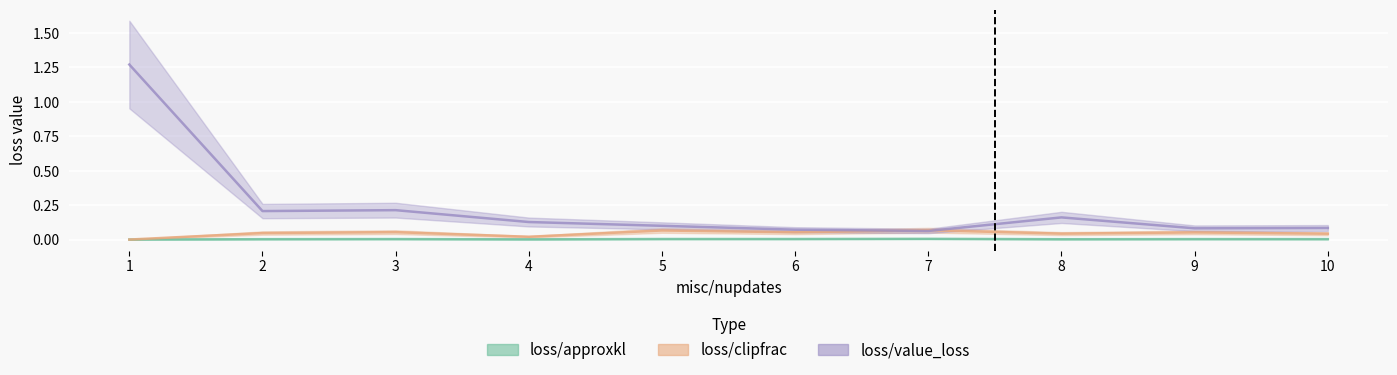

What is the label of the 6th point from the left?

6.0